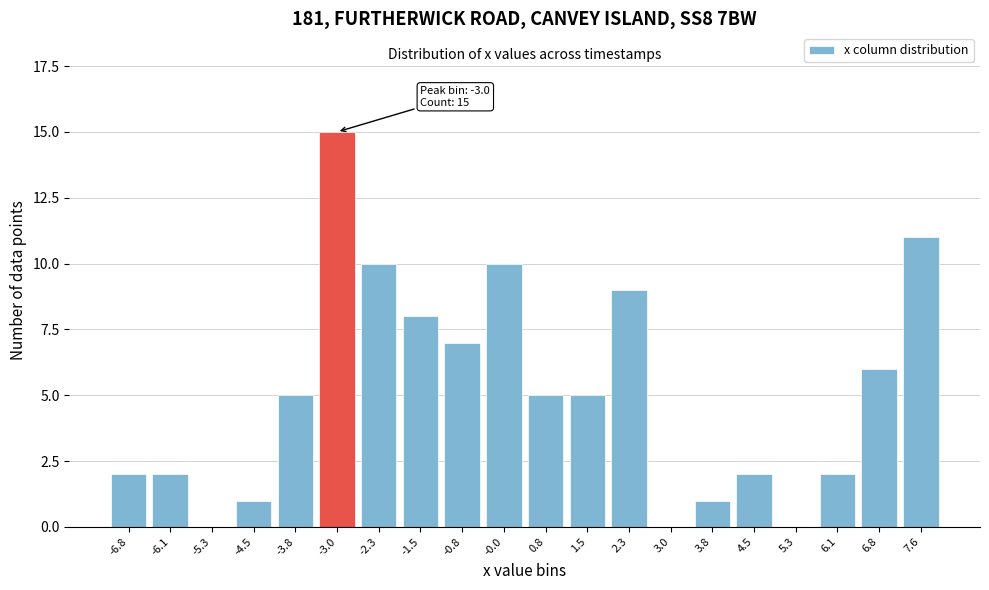

Reading right to left, list all the values displayed in this chart.

7.6=11	6.8=6	6.1=2	5.3=0	4.5=2	3.8=1	3.0=0	2.3=9	1.5=5	0.8=5	-0.0=10	-0.8=7	-1.5=8	-2.3=10	-3.0=15	-3.8=5	-4.5=1	-5.3=0	-6.1=2	-6.8=2